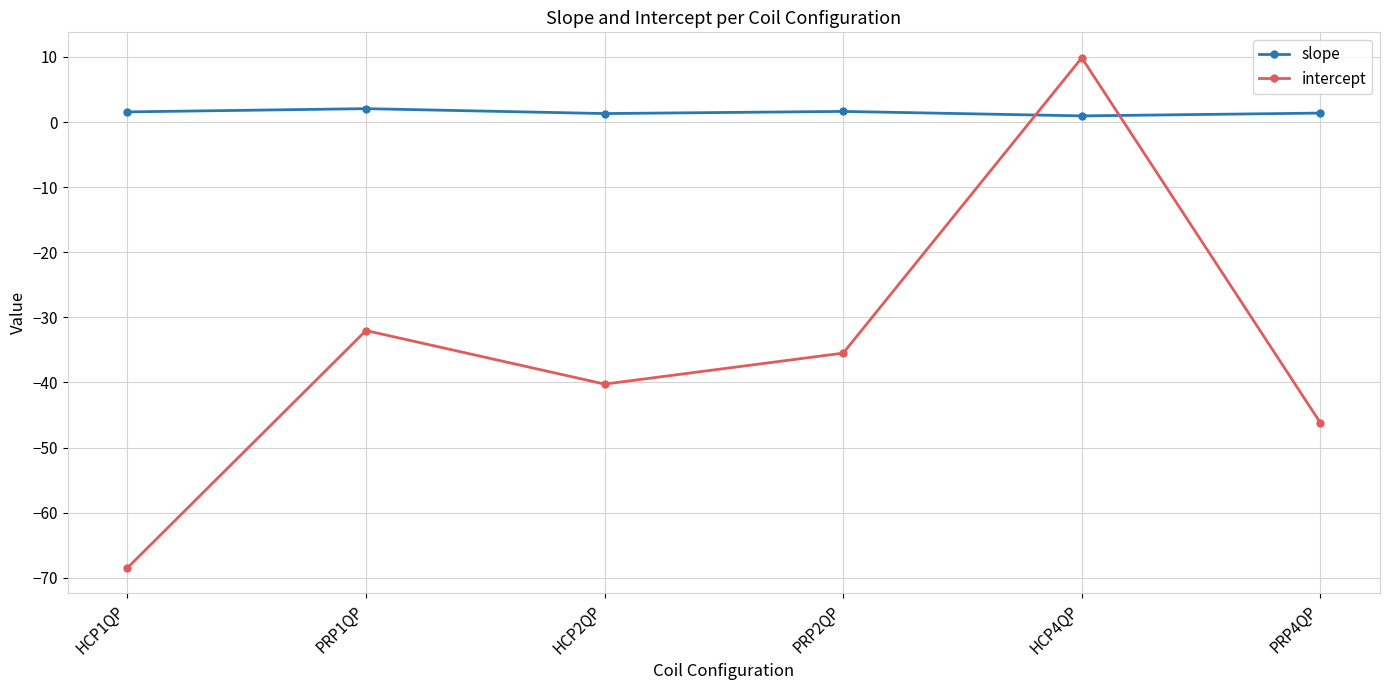

True or false: slope and intercept intersect in this chart.

True